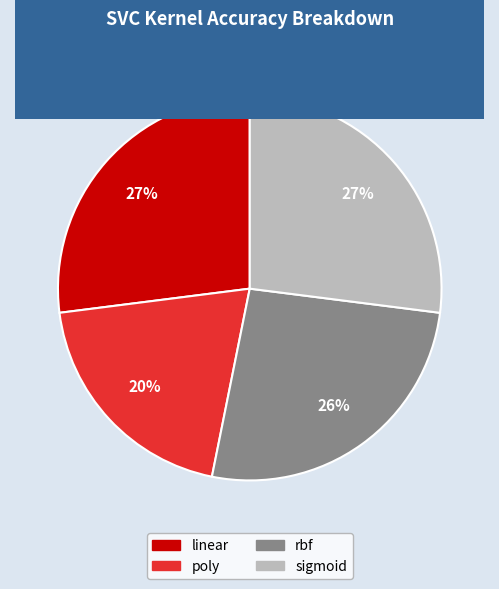

Which has a higher value, rbf or poly?

rbf